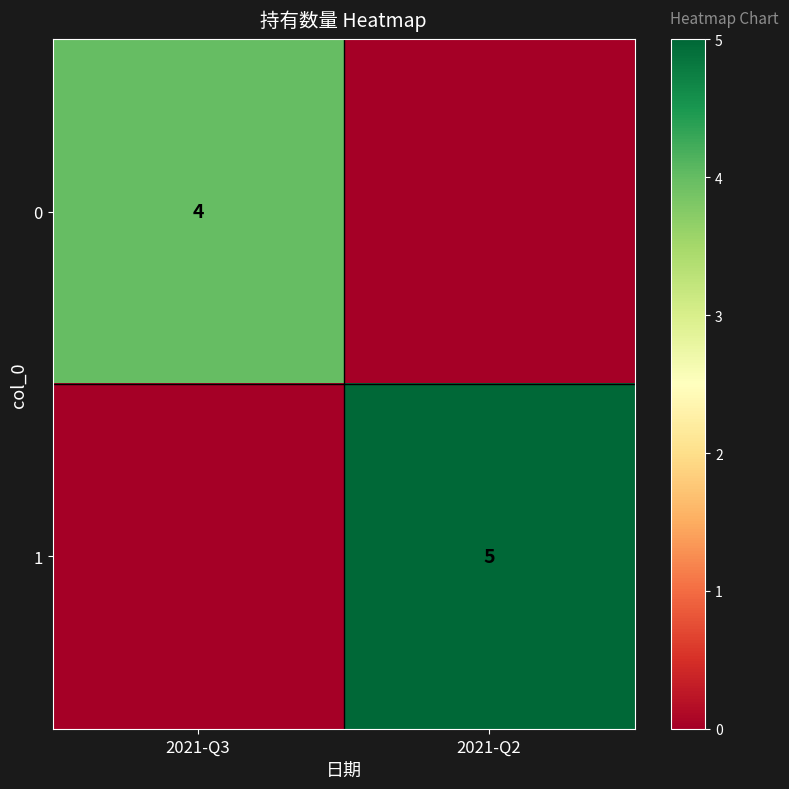

The 1 series shows 5 at 2021-Q2. True or false?

True